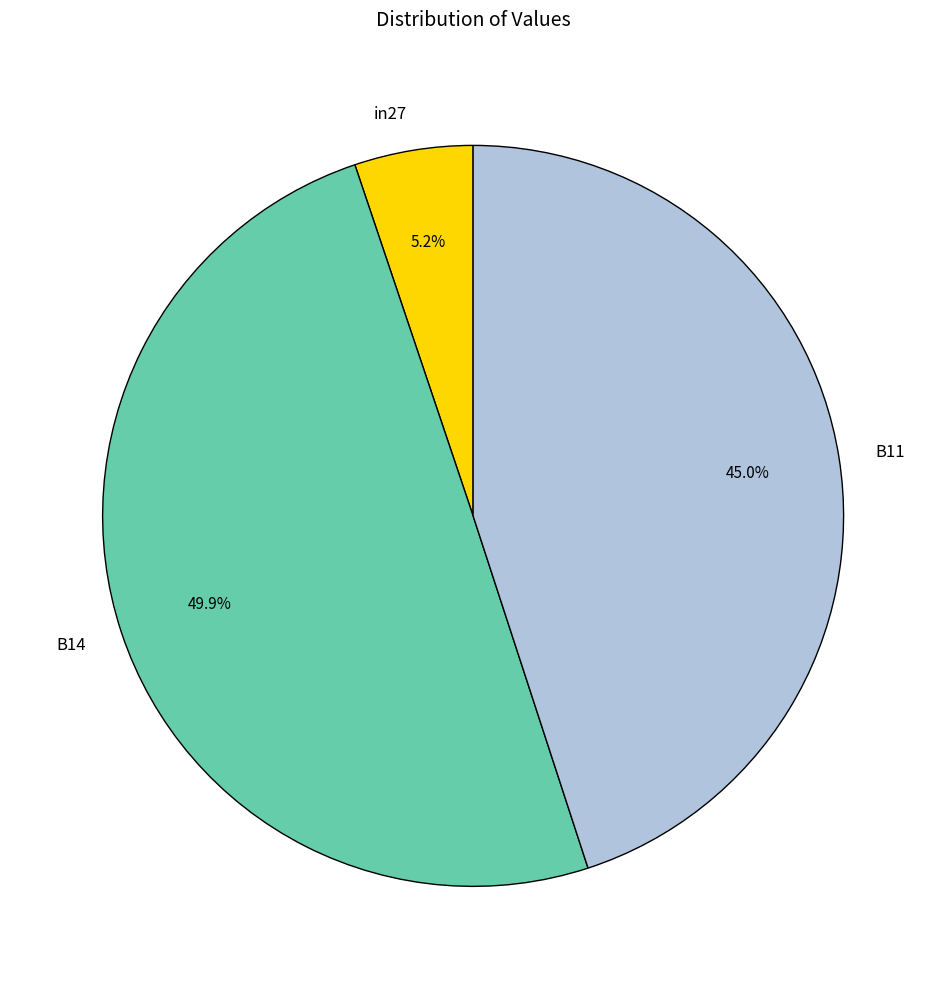

Is it true that in27 is 1% of the pie?

False